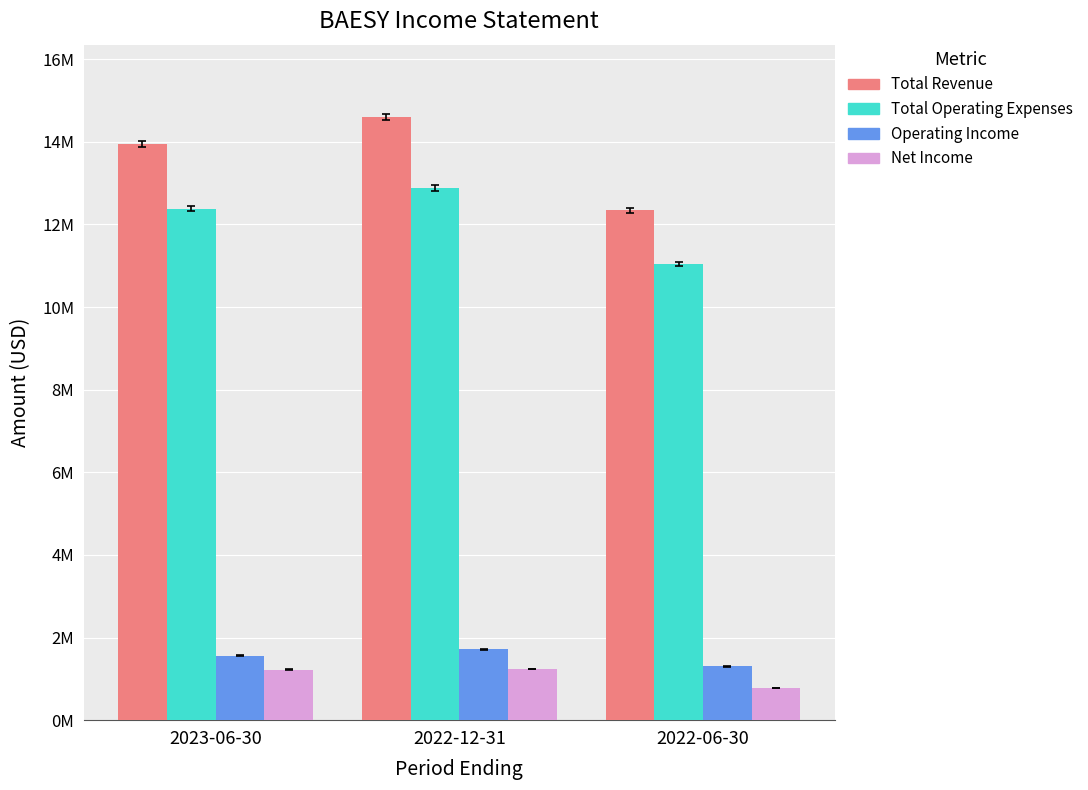

What are all the series names shown in the legend?

Total Revenue, Total Operating Expenses, Operating Income, Net Income